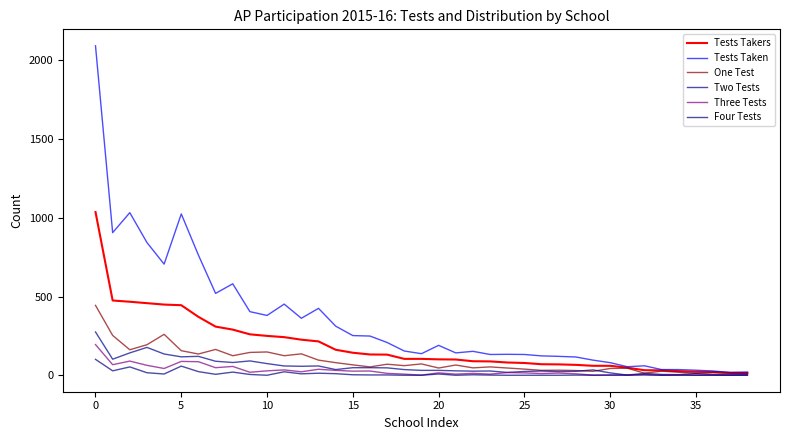

What is the difference between the second highest and second lowest values in the Tests Taken series?

1013